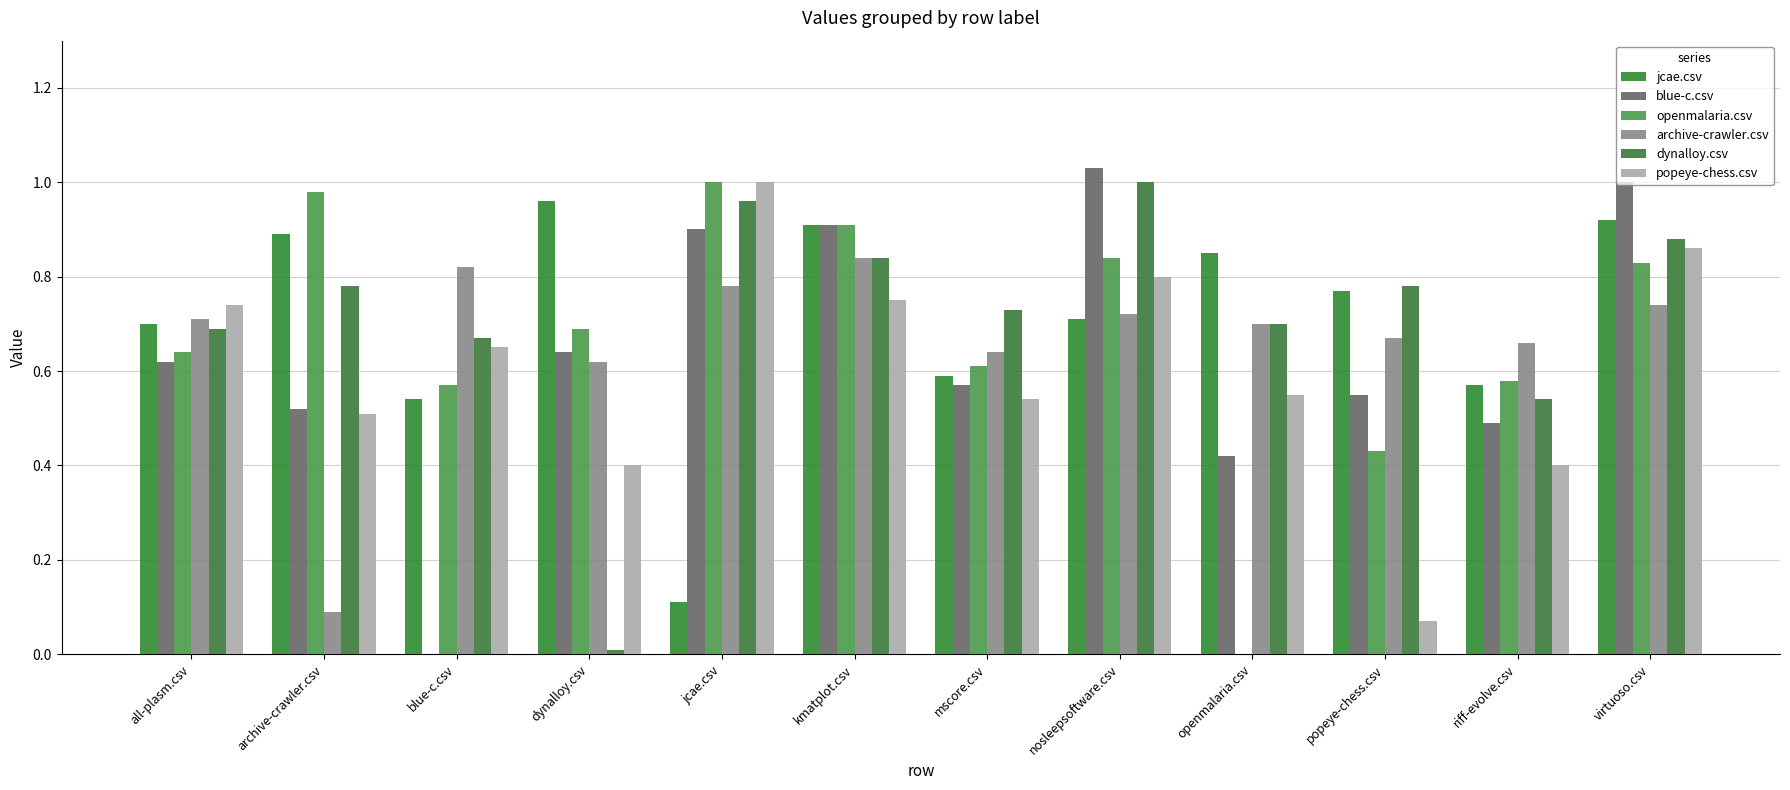

What is the average value of the blue-c.csv series?

0.6